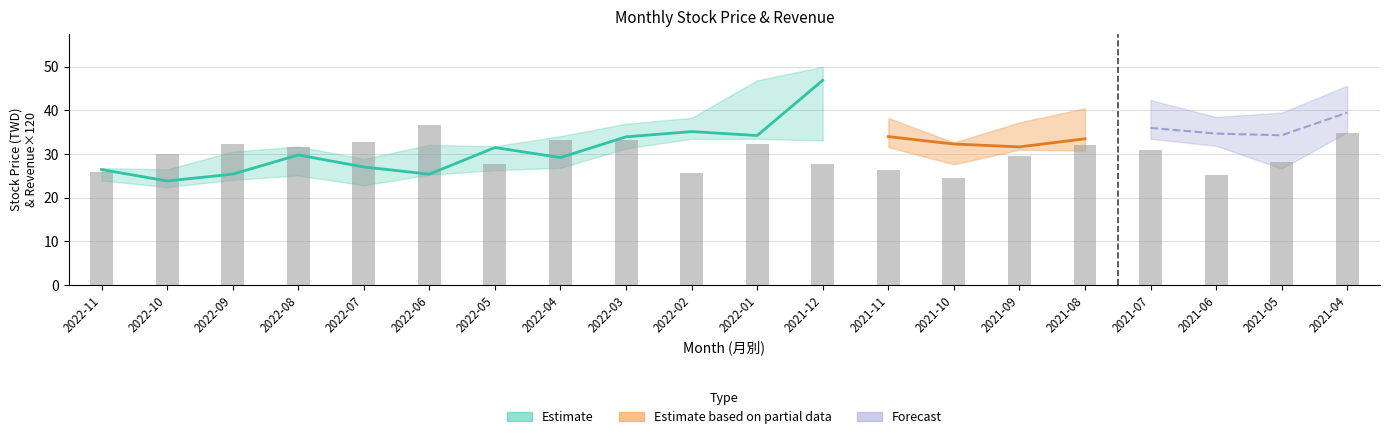

What position from the left is 2022-05?

7